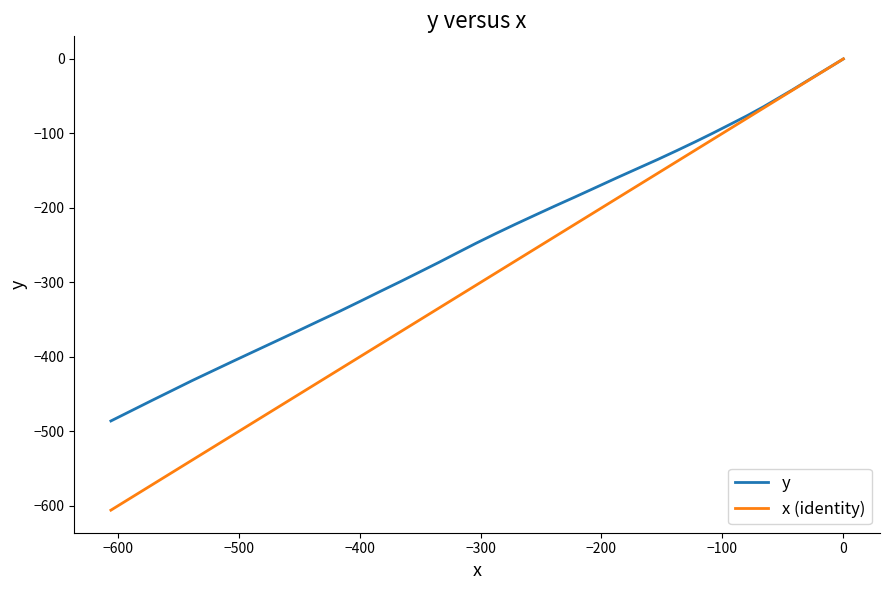

Reading right to left, what are all the values shown in this chart?

y: -485.9	-472.1	-458.3	-444.7	-431.7	-418.4	-405.2	-392.0	-378.9	-365.0	-351.7	-338.5	-325.0	-312.1	-298.6	-286.2	-273.2	-260.7	-247.4	-234.5	-221.9	-209.5	-197.2	-185.1	-172.1	-159.8	-147.7	-134.9	-123.2	-111.3	-99.8	-88.1	-76.4	-64.2	-52.9	-41.7	-31.0	-20.4	-9.8	0.0
x (identity): -605.6	-588.6	-571.6	-554.6	-538.4	-521.1	-503.9	-486.5	-469.2	-450.9	-433.6	-416.2	-399.1	-383.0	-365.9	-350.6	-334.6	-319.7	-303.7	-287.5	-271.2	-254.7	-238.2	-221.6	-204.1	-187.6	-171.0	-153.4	-137.9	-122.5	-108.1	-93.9	-79.8	-66.0	-54.1	-42.3	-31.5	-20.7	-9.9	0.0